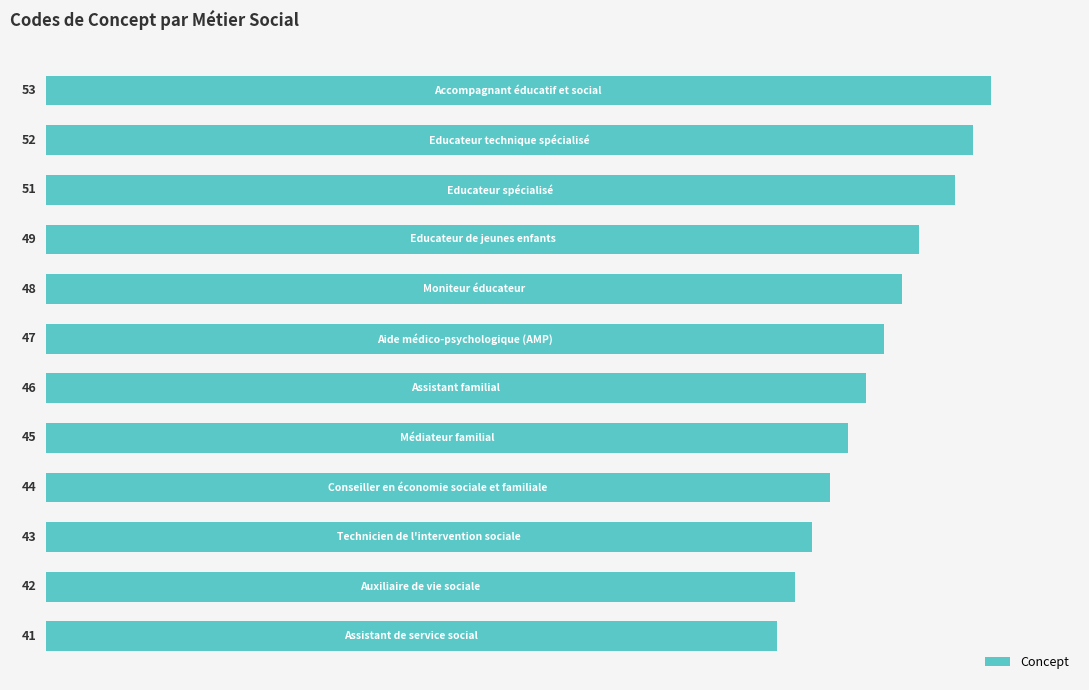

What is the average value?

47